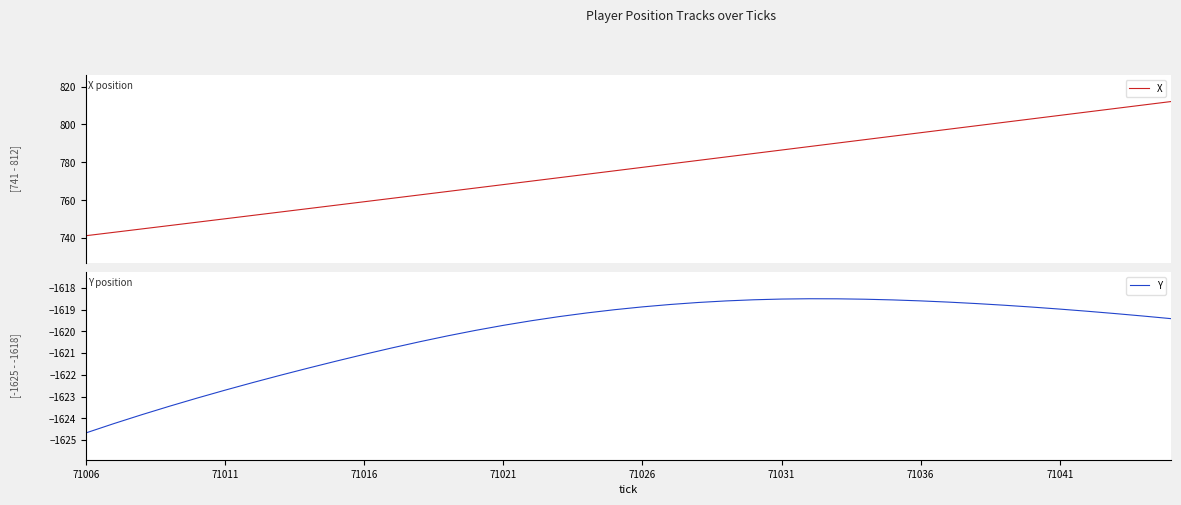

The value of Y at 71036 is -1618.6. True or false?

True